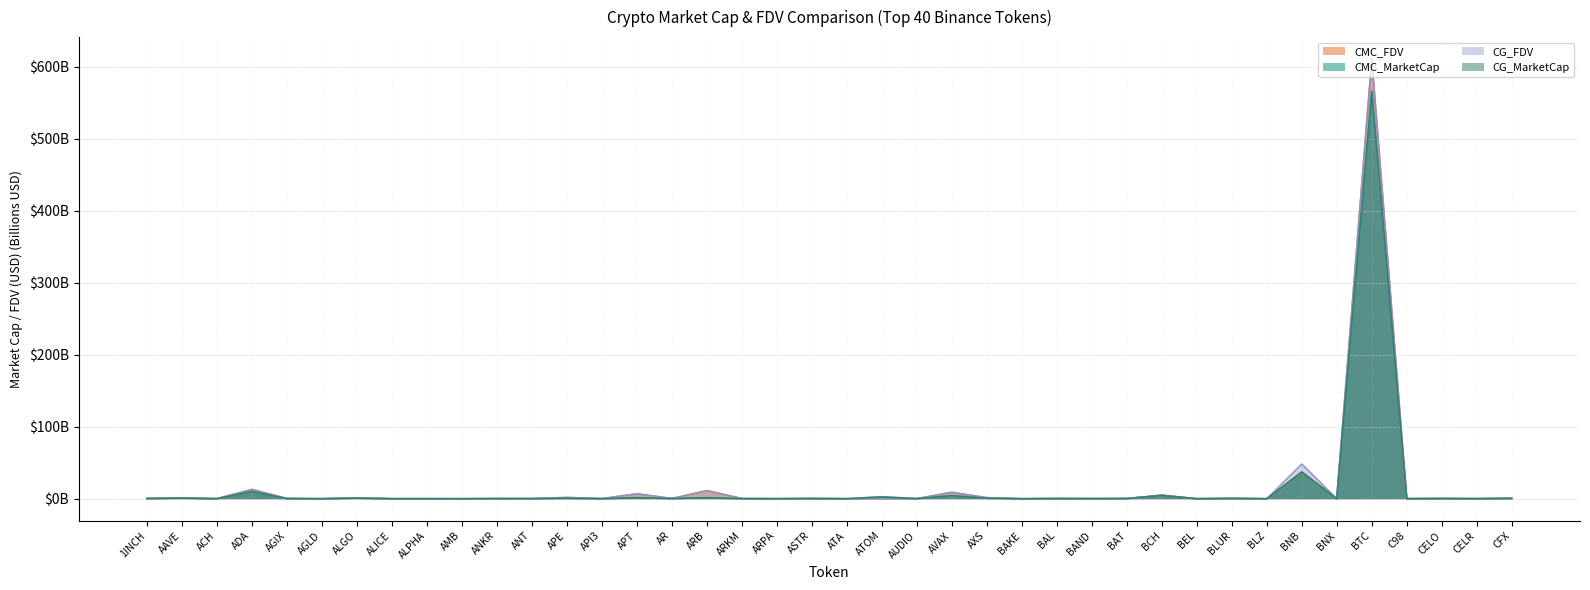

Reading right to left, transcribe all the data shown in this chart.

CMC_MarketCap: 0.5	0.1	0.2	0.1	565.5	0.1	37.1	0.0	0.2	0.0	4.6	0.3	0.2	0.2	0.0	0.8	4.3	0.2	2.9	0.0	0.2	0.1	0.1	1.4	0.3	1.4	0.1	0.7	0.2	0.2	0.0	0.1	0.0	0.9	0.0	0.3	10.1	0.1	0.9	0.3
CMC_FDV: 0.9	0.1	0.5	0.1	610.5	0.5	37.1	0.0	0.9	0.1	5.0	0.3	0.2	0.4	0.0	1.6	8.9	0.2	0.0	0.1	0.4	0.1	0.4	11.3	0.3	6.9	0.1	1.8	0.2	0.2	0.0	0.1	0.1	1.1	0.0	0.4	13.0	0.2	1.0	0.5
CG_MarketCap: 0.4	0.1	0.2	0.1	565.5	0.0	37.1	0.0	0.2	0.0	4.6	0.3	0.2	0.2	0.0	0.8	4.3	0.2	2.5	0.0	0.2	0.1	0.1	1.4	0.3	1.4	0.1	0.7	0.2	0.2	0.0	0.1	0.1	0.9	0.0	0.3	10.1	0.1	0.9	0.3
CG_FDV: 0.9	0.1	0.5	0.1	610.5	0.1	48.2	0.0	0.9	0.1	5.0	0.3	0.2	0.4	0.0	1.5	8.9	0.2	0.0	0.1	0.4	0.1	0.4	11.3	0.3	6.9	0.1	1.8	0.2	0.2	0.0	0.1	0.1	1.1	0.1	0.4	12.9	0.2	1.0	0.5